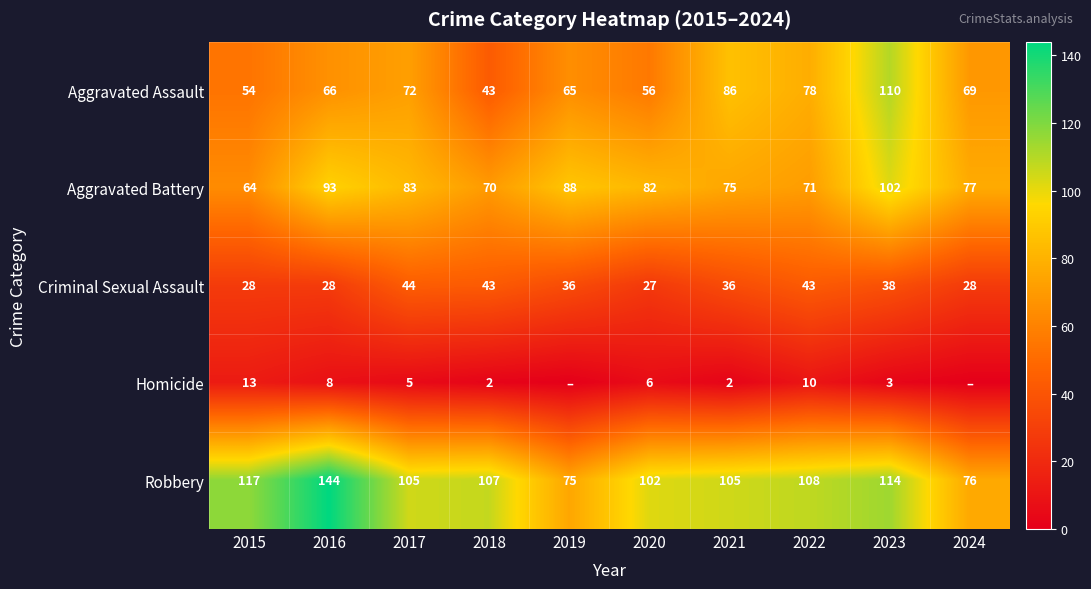

Rank the series at 2020 from lowest to highest value.

Homicide, Criminal Sexual Assault, Aggravated Assault, Aggravated Battery, Robbery